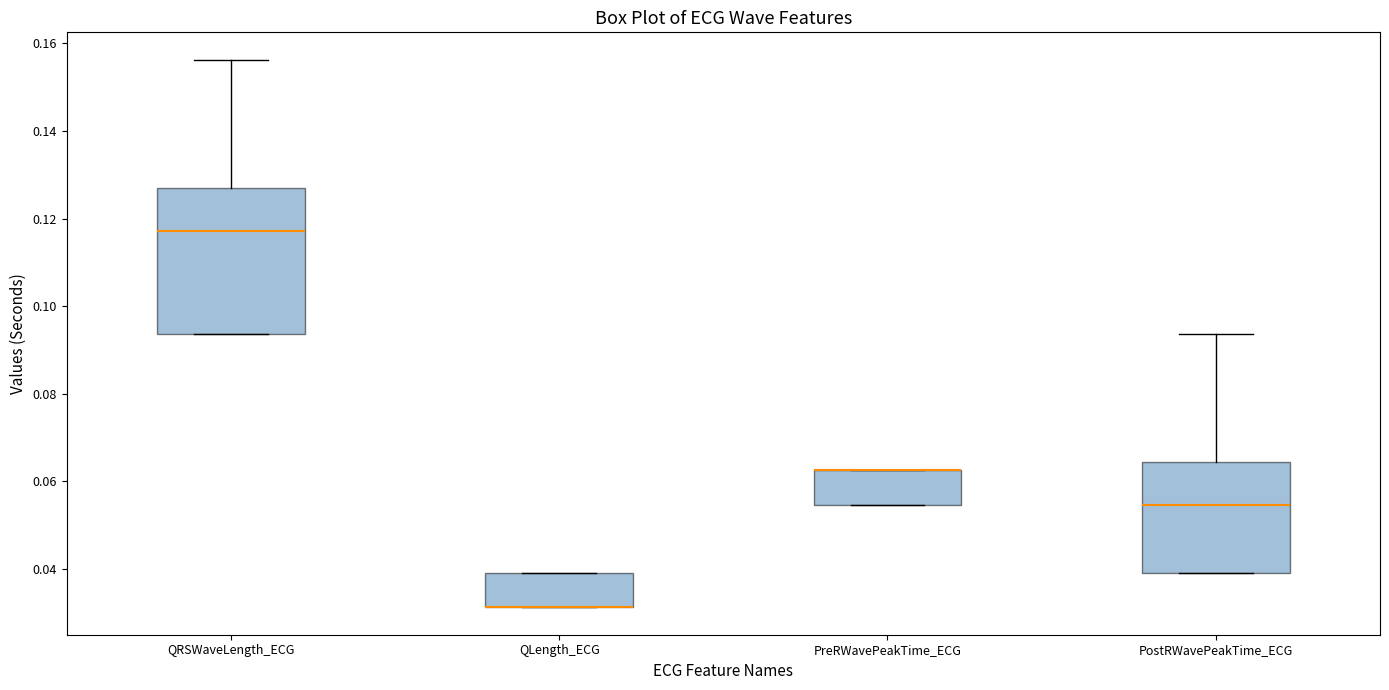

Reading left to right, transcribe this box plot: for each box, give where its median line is, the range the box spans, and where its two whiskers end, as read against the y-axis. The values are not printed on the chart, so give them approximately, as read against the axis.

QRSWaveLength_ECG: median 0.118, box 0.094 to 0.126, whiskers 0.094 to 0.156
QLength_ECG: median 0.032 (drawn on the box's lower edge), box 0.032 to 0.040, whiskers 0.032 to 0.040
PreRWavePeakTime_ECG: median 0.062 (drawn on the box's upper edge), box 0.054 to 0.062, whiskers 0.054 to 0.062
PostRWavePeakTime_ECG: median 0.054, box 0.040 to 0.064, whiskers 0.040 to 0.094